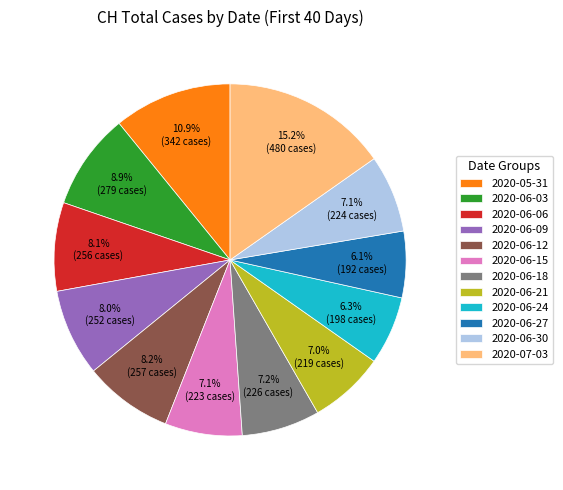

Do 2020-05-31 and 2020-06-06 together represent more than half of the pie?

No